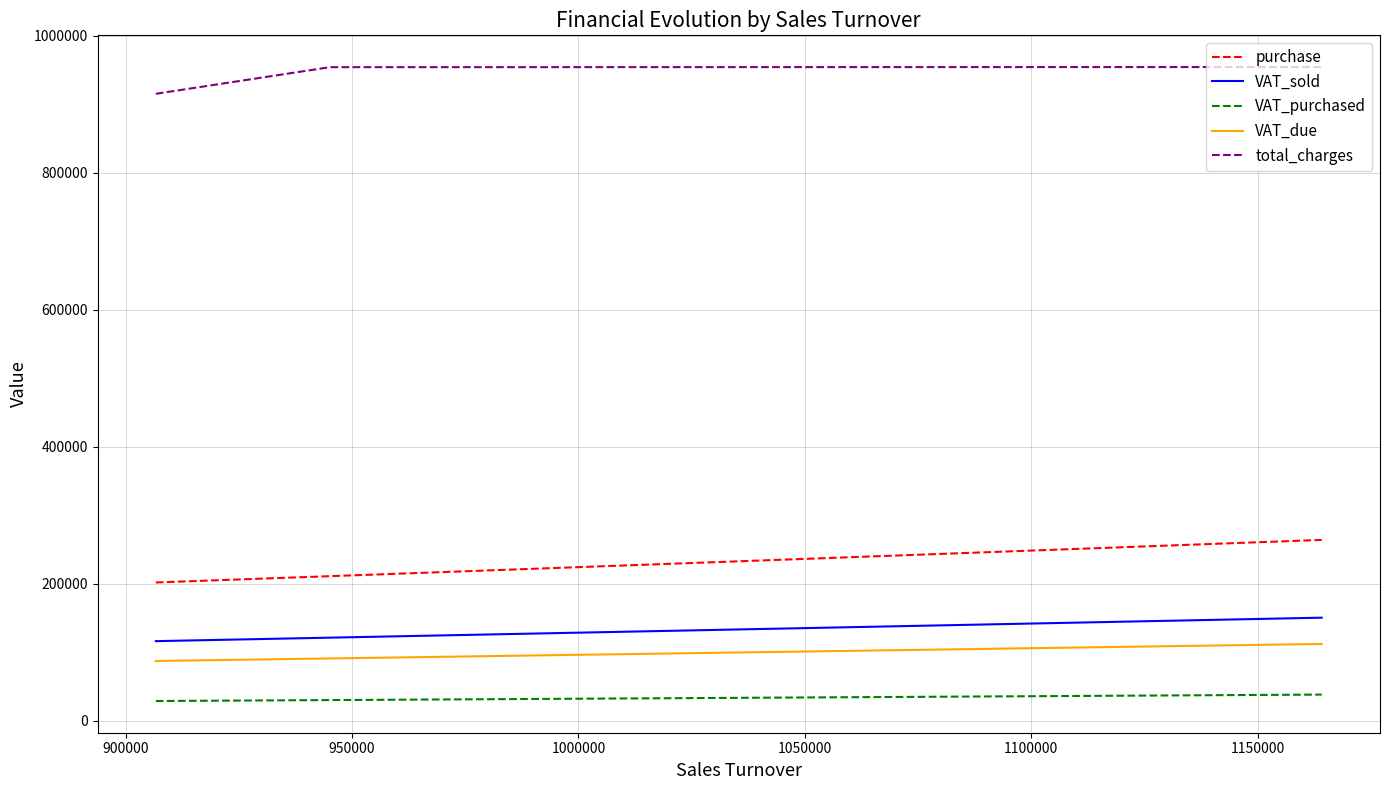

True or false: VAT_sold and purchase cross at least once.

False